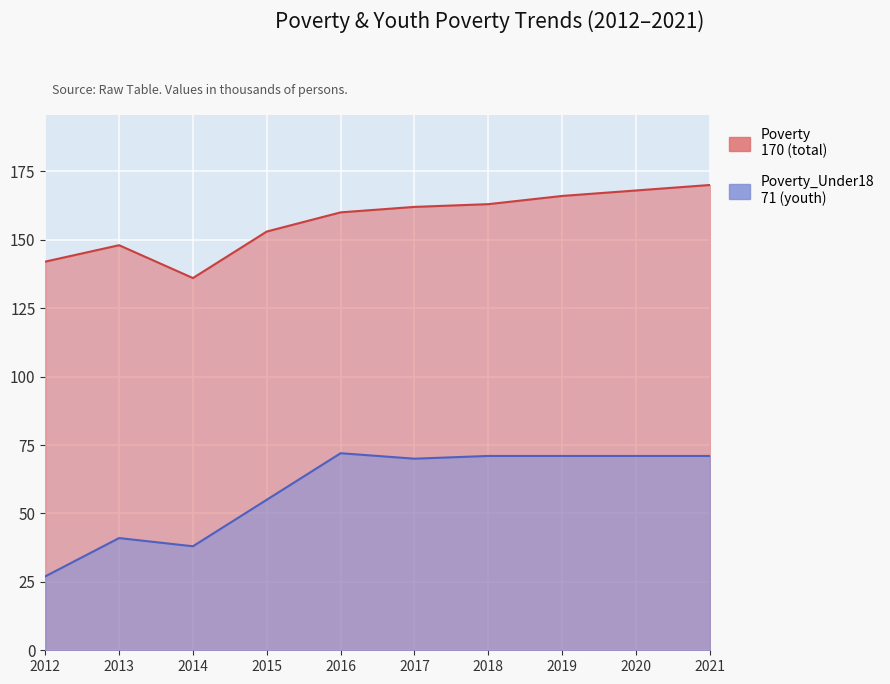

What is the sum of the Poverty values at 2018 and 2014?

299